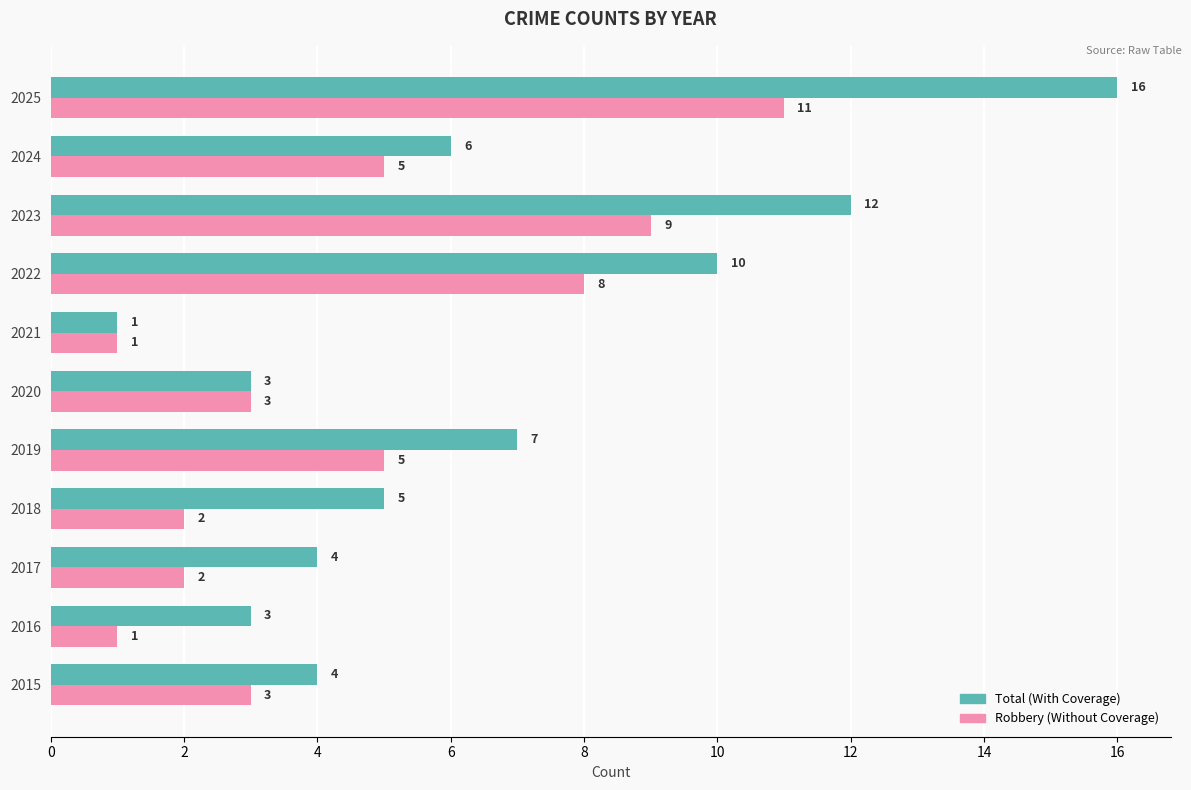

What is the difference between the highest and lowest values at 2025?

5